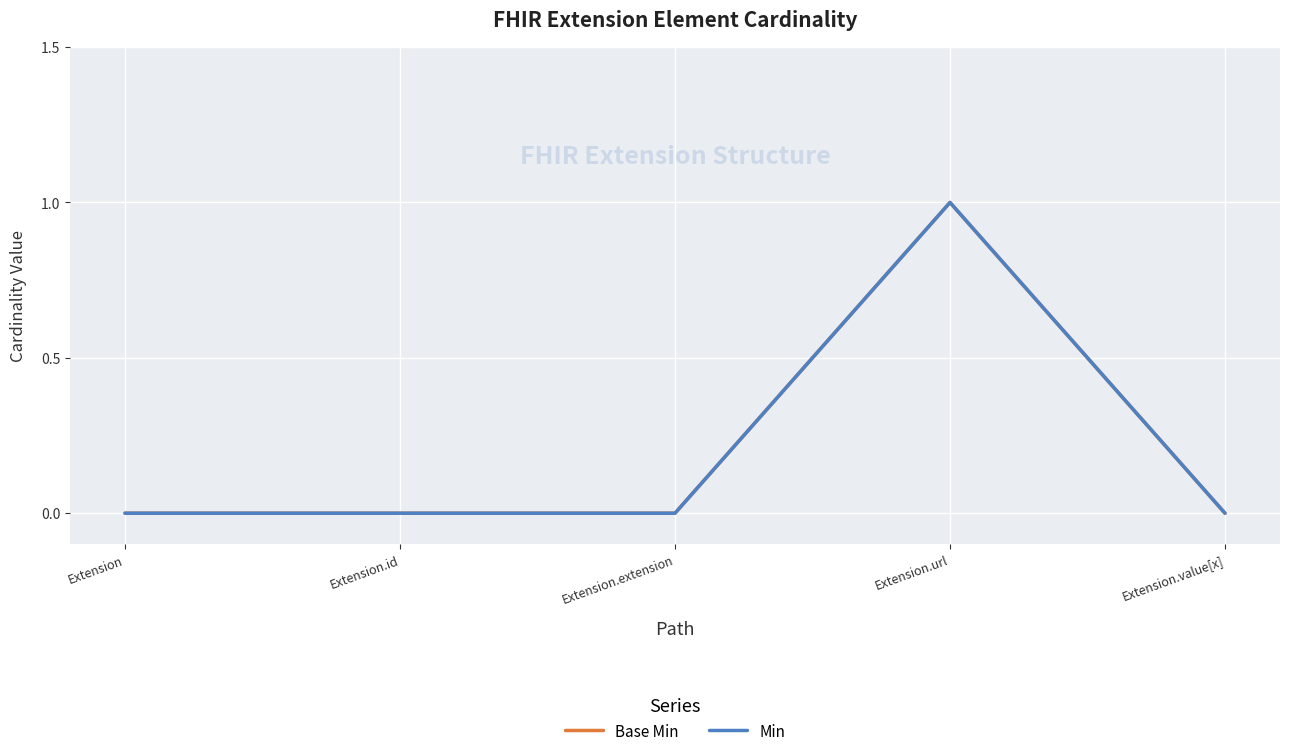

What is the sum of the Base Min values at Extension.value[x] and Extension.url?

1